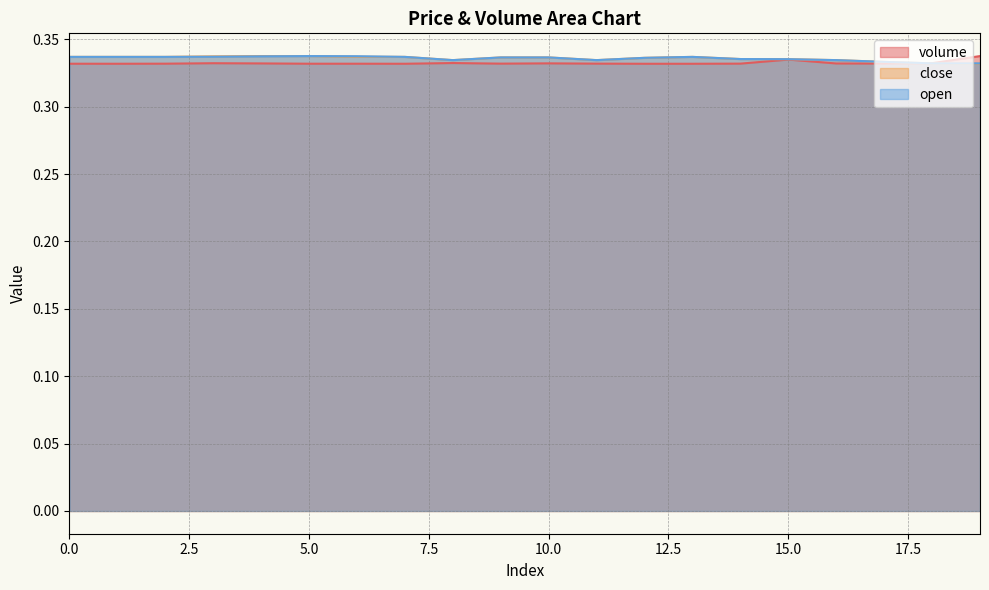

Rank the series at 6 from highest to lowest value.

open, close, volume